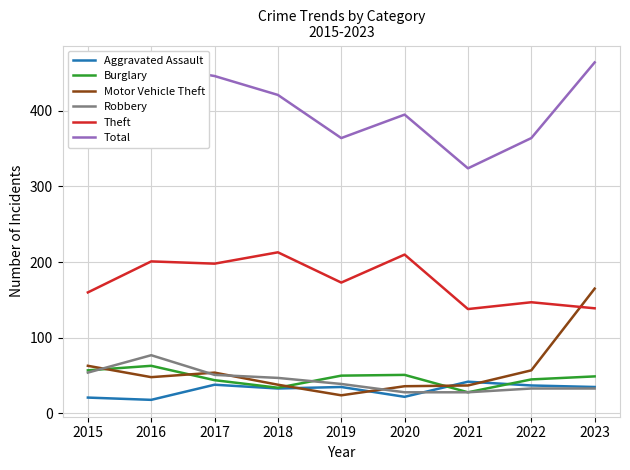

What is the difference between the Total values at 2018 and 2023?

43